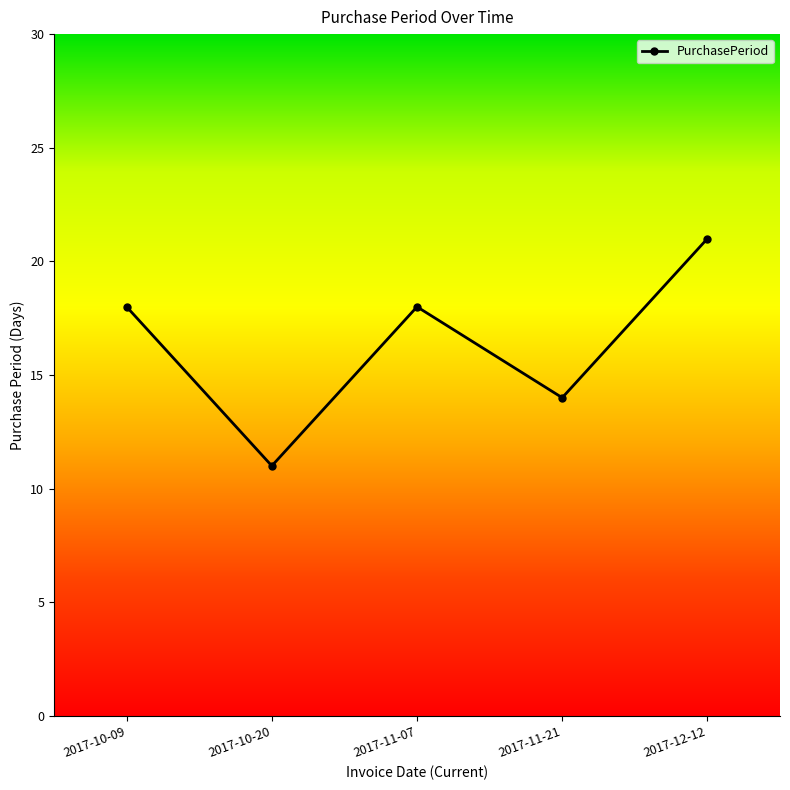

What is the sum of the values at 2017-11-07 and 2017-12-12?

39